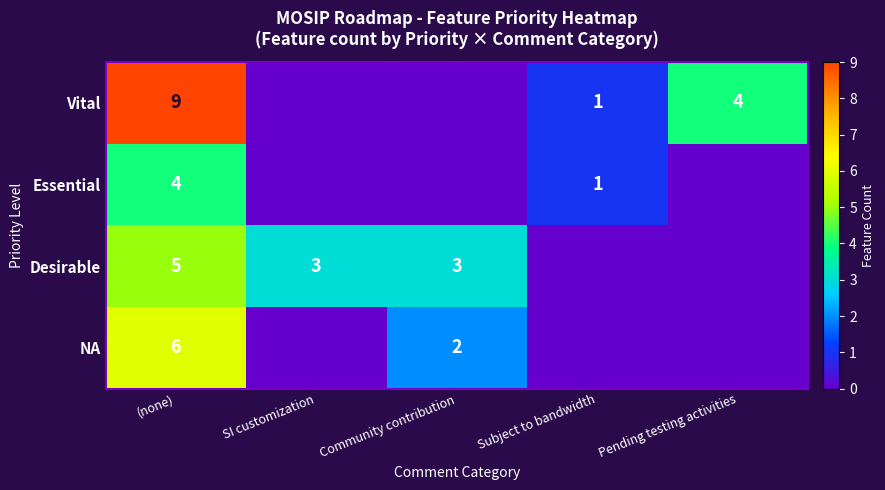

True or false: Vital has a value of 1 at Subject to bandwidth.

True